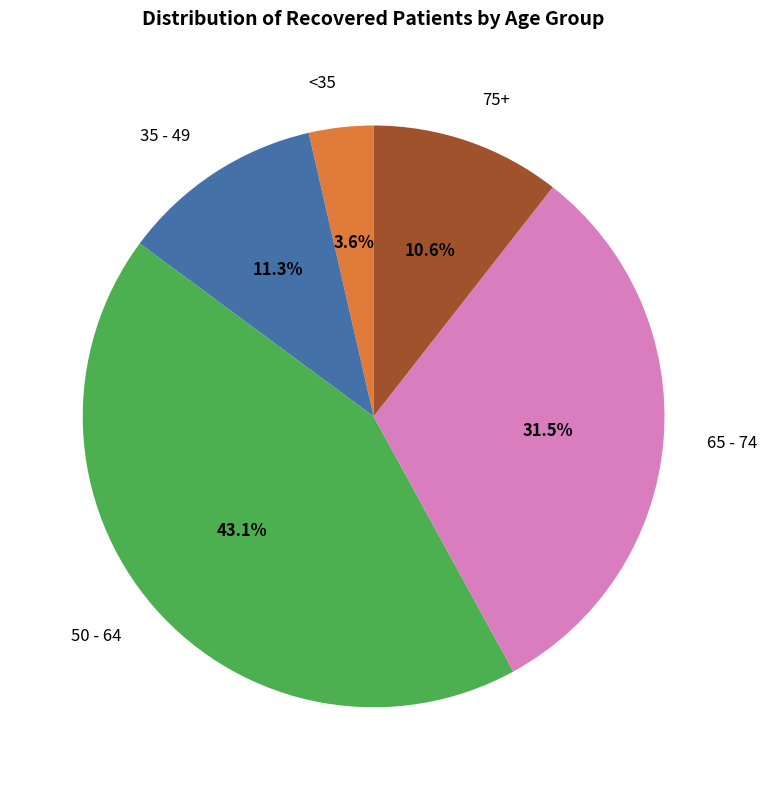

What portion of the pie excludes 50 - 64?

56.9%